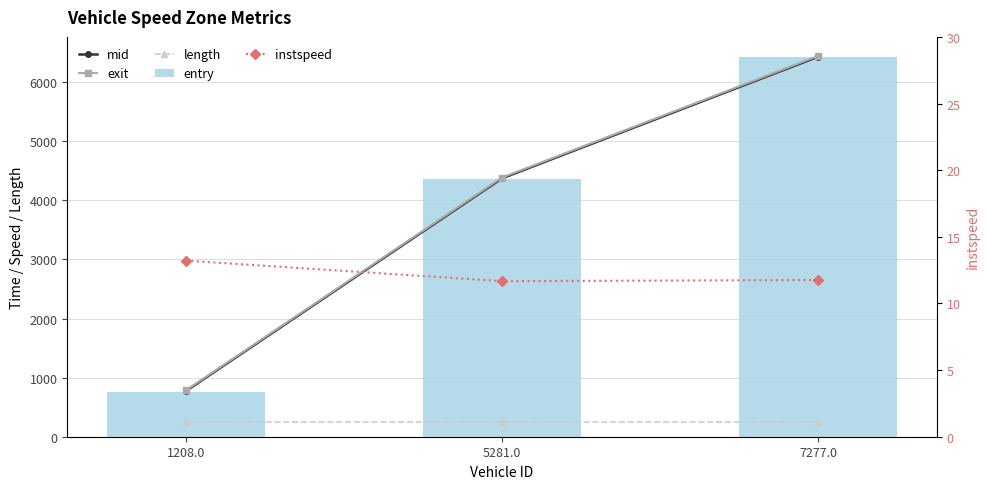

Rank the series at 5281.0 from lowest to highest value.

instspeed, length, entry, mid, exit